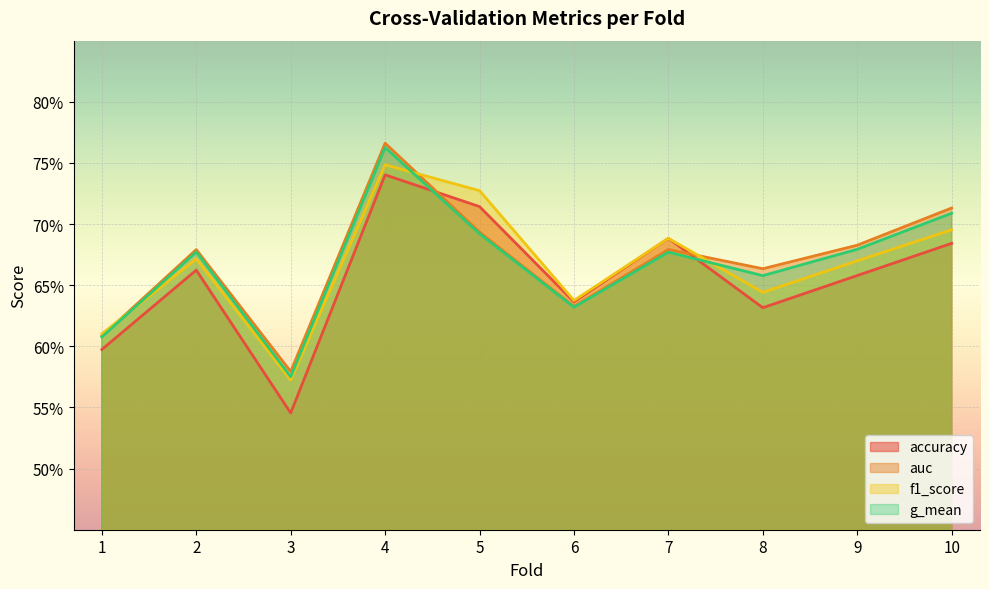

Read the f1_score value at 2.

0.7